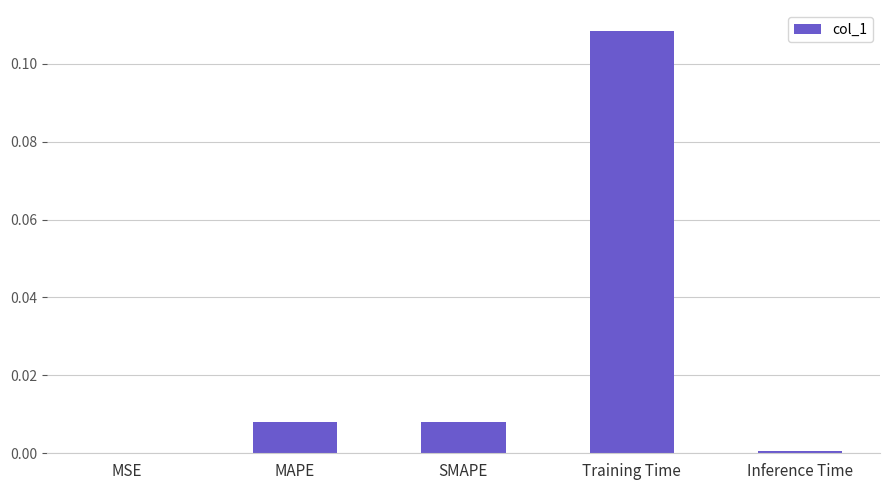

The chart shows a value of 0.0 at SMAPE. True or false?

True